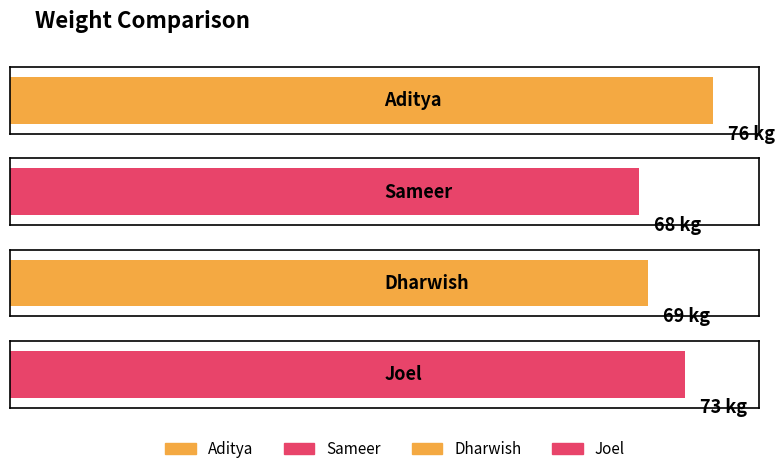

What is the value of the 2nd bar from the left?

68